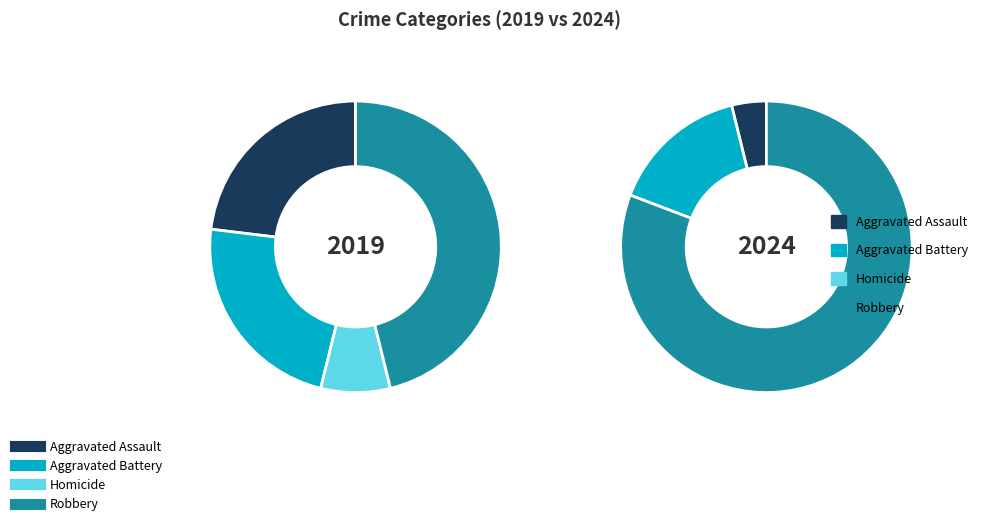

True or false: Aggravated Battery accounts for 23% of the total.

True